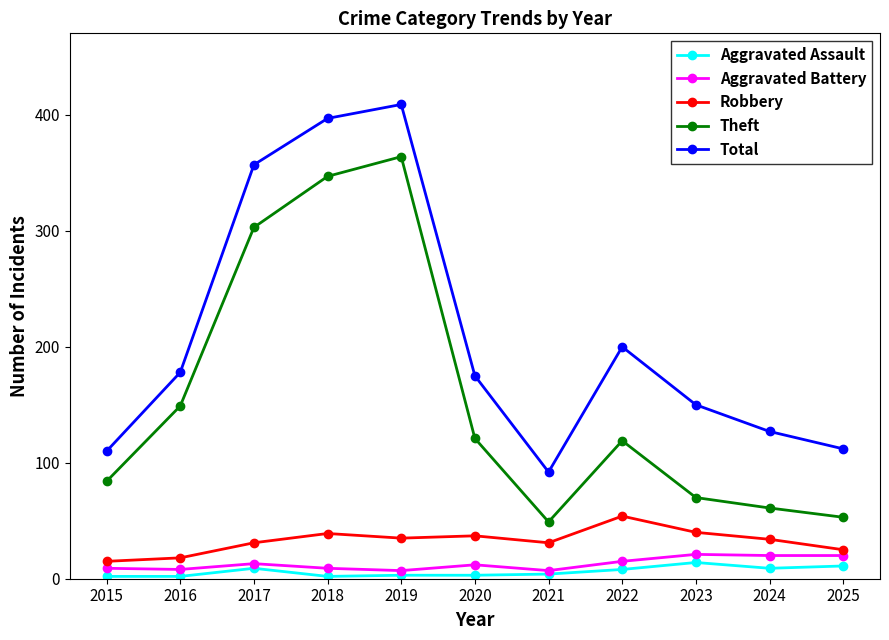

Is it true that Theft equals 210 at 2020?

False